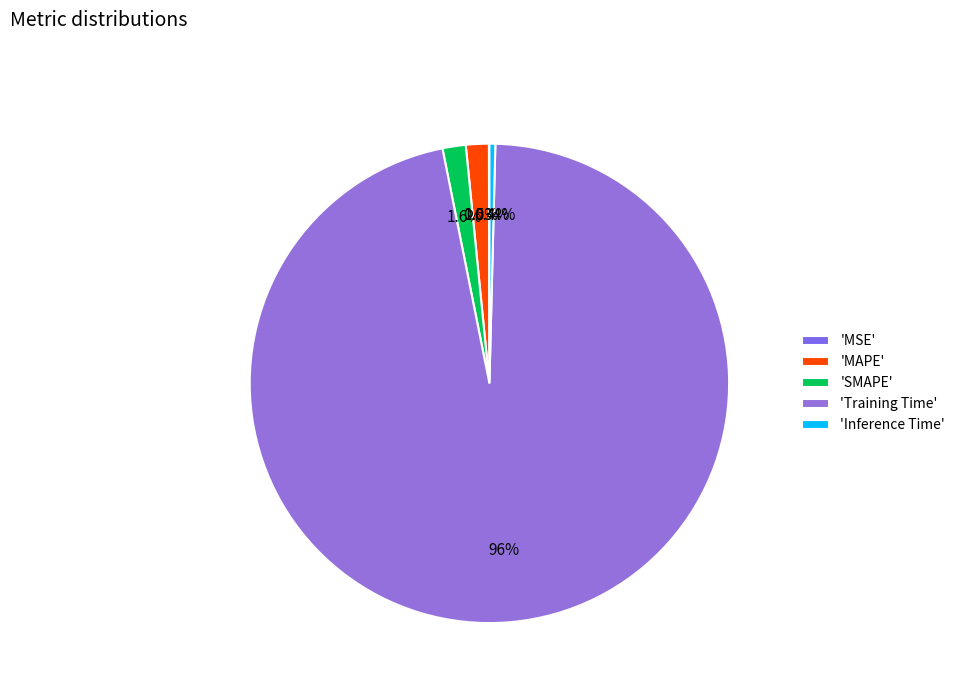

Rank the categories by value from highest to lowest.

Training Time, SMAPE, MAPE, Inference Time, MSE